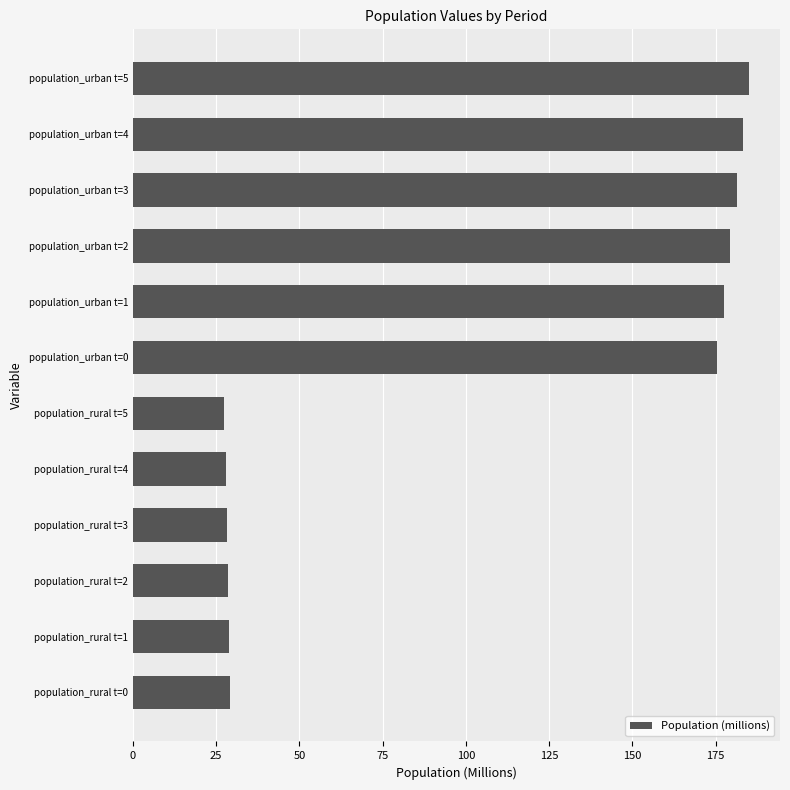

What is the sum of all values?

1251.5